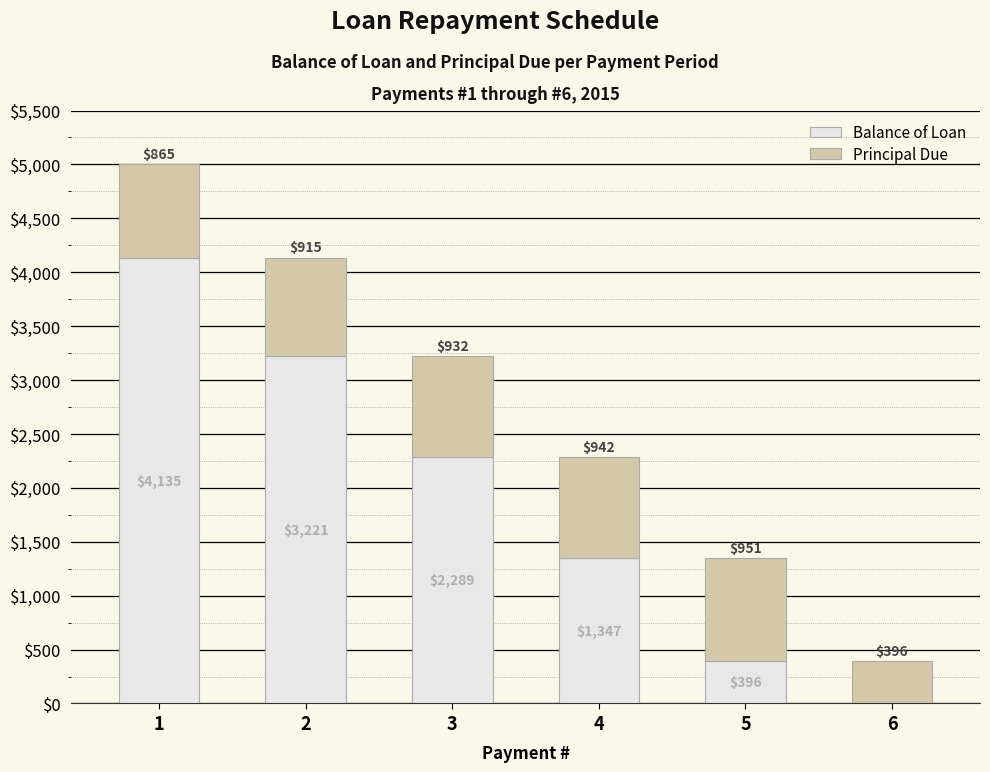

What is the approximate value of Balance of Loan at 4?

1346.9